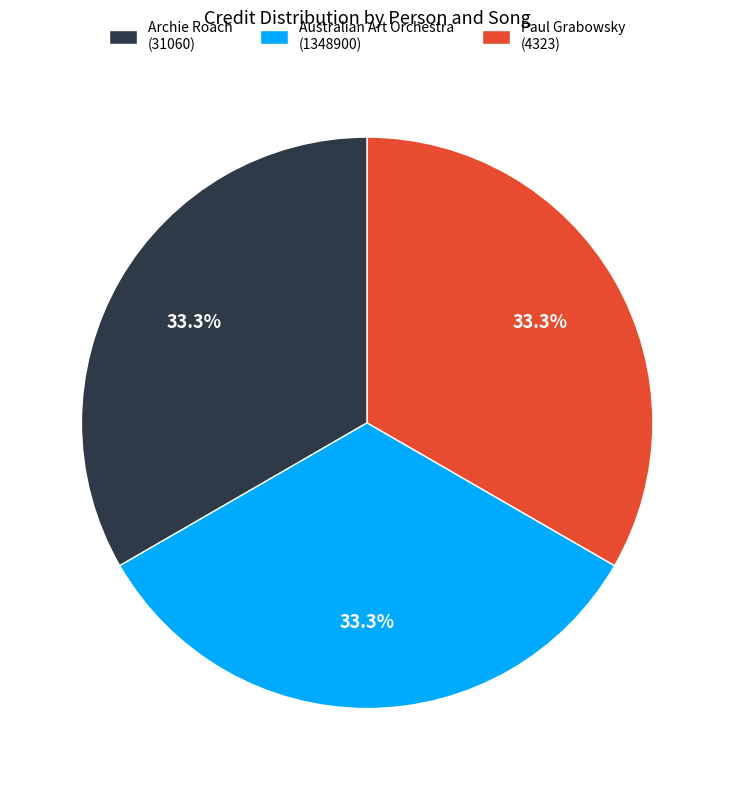

Is there any slice that represents more than half of the pie?

No